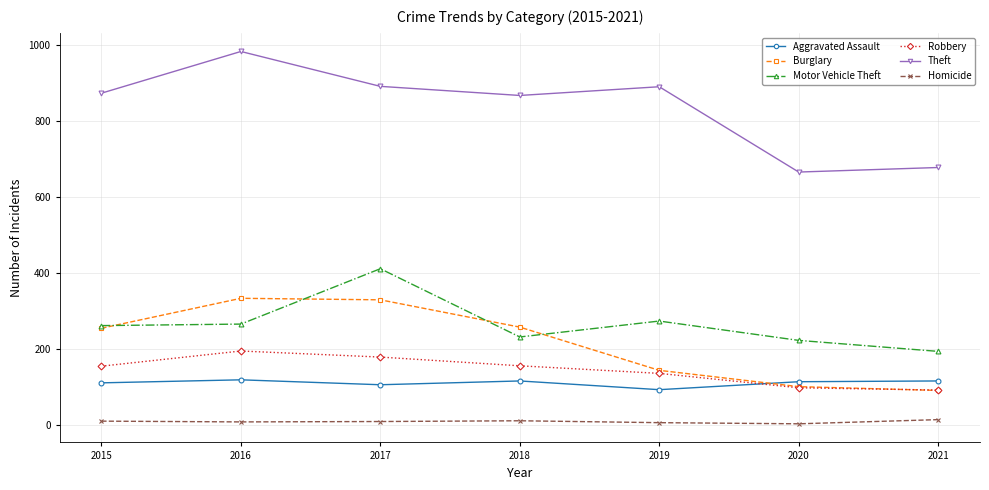

Which series has the largest total across all categories?

Theft